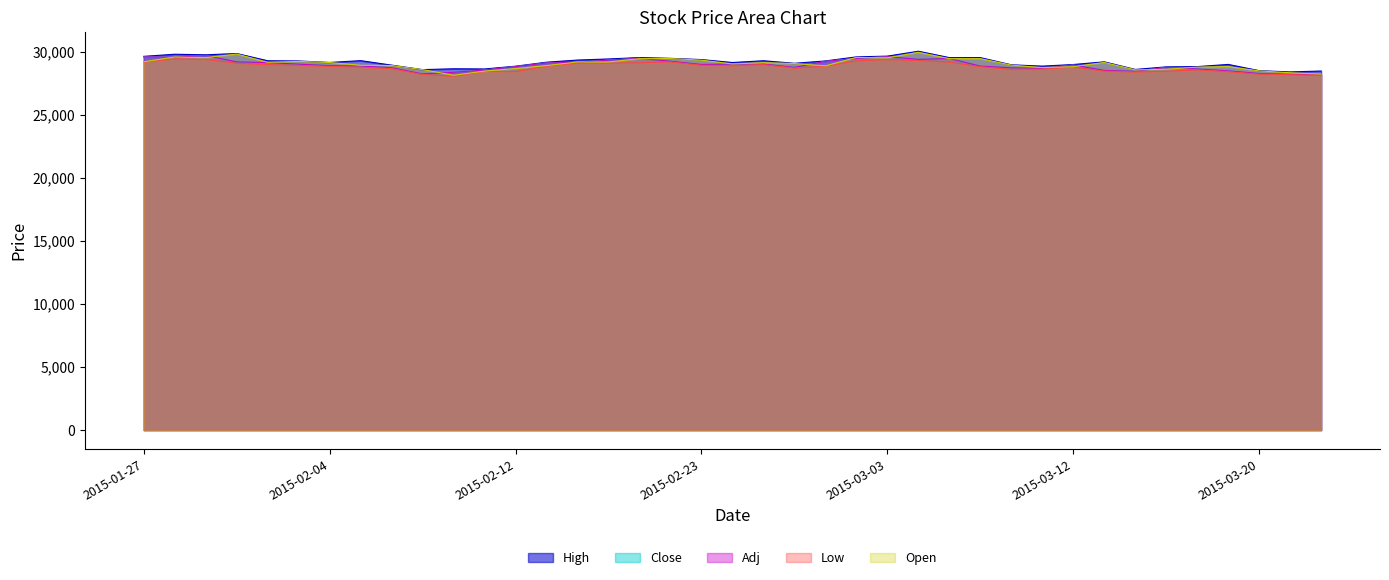

Which series has the widest spread of values?

Open